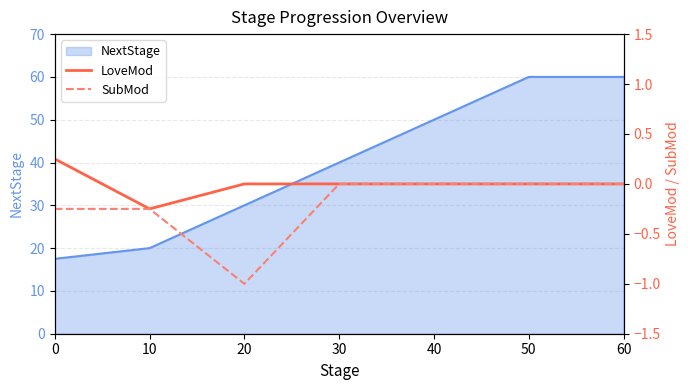

The value of NextStage at 10 is 31.3. True or false?

False